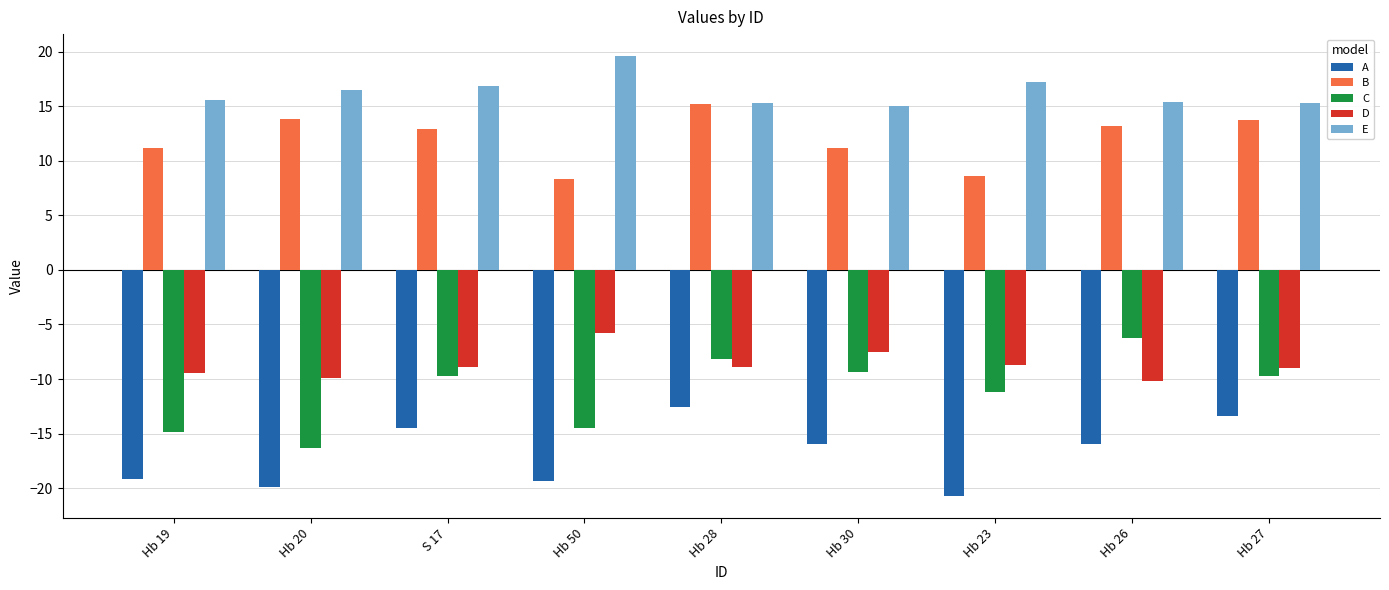

What is the difference between the highest and lowest values at Hb 27?

28.7